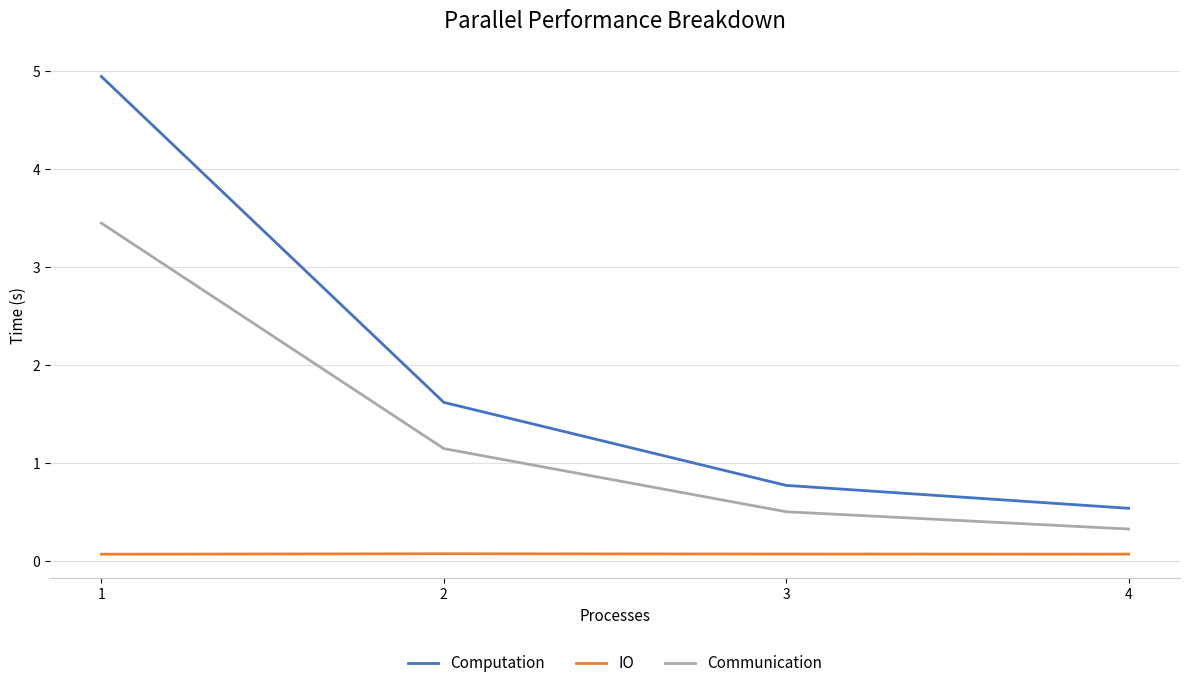

Is the value of Communication at 1 greater than the value of Computation at 1?

No